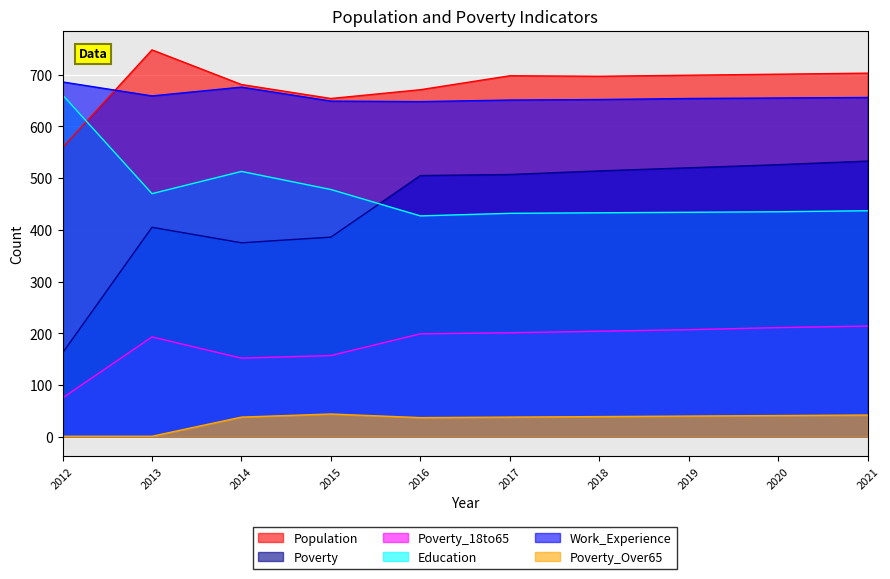

Which category has the highest value in the Work_Experience series?

2012